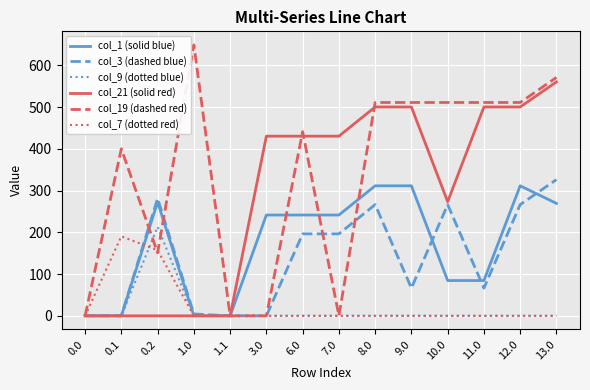

The value of col_19 (dashed red) at 12.0 is 511.1. True or false?

True